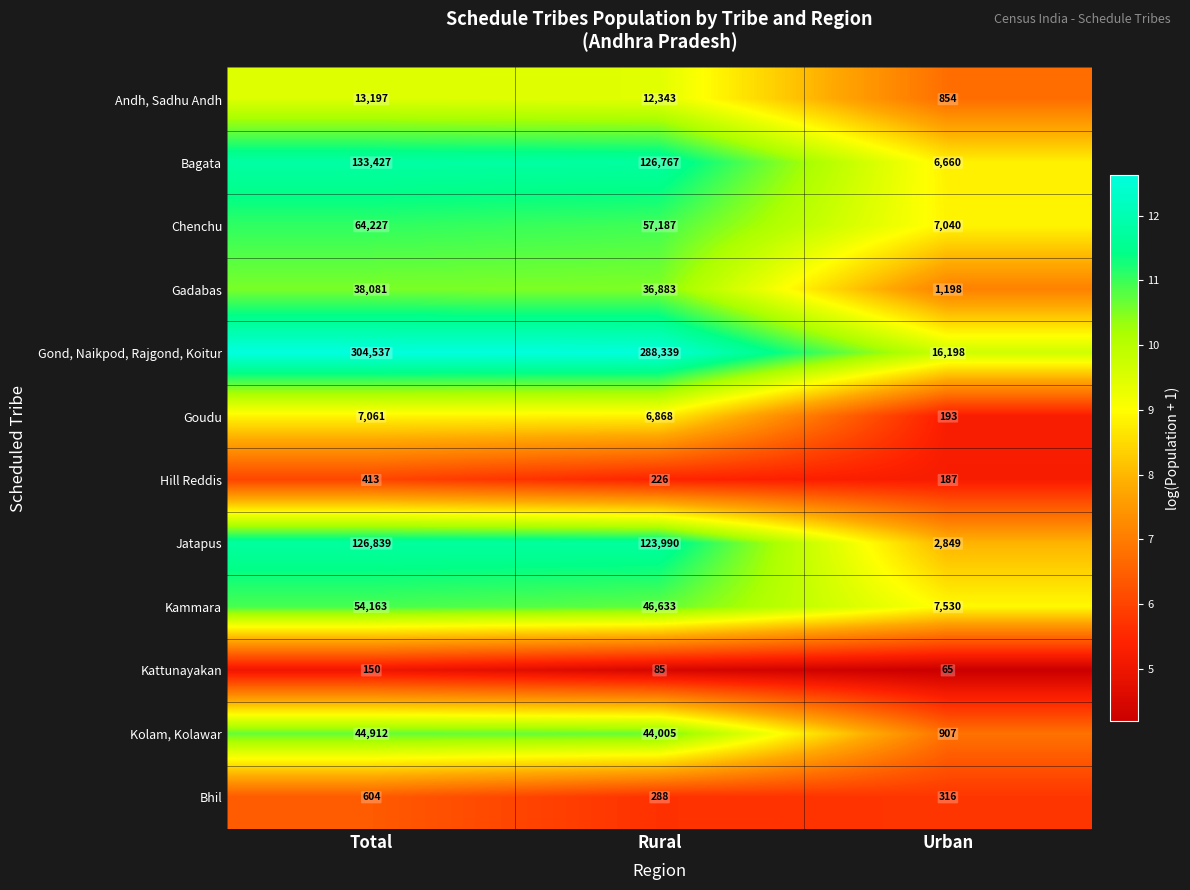

What is the difference between the highest and lowest values at Urban?

16133